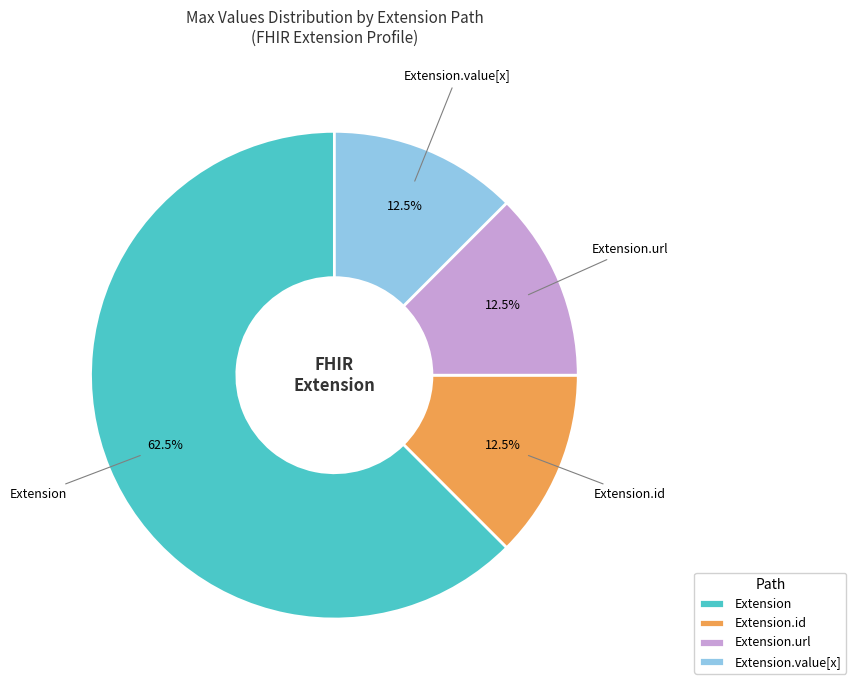

Does any single category account for the majority?

Yes